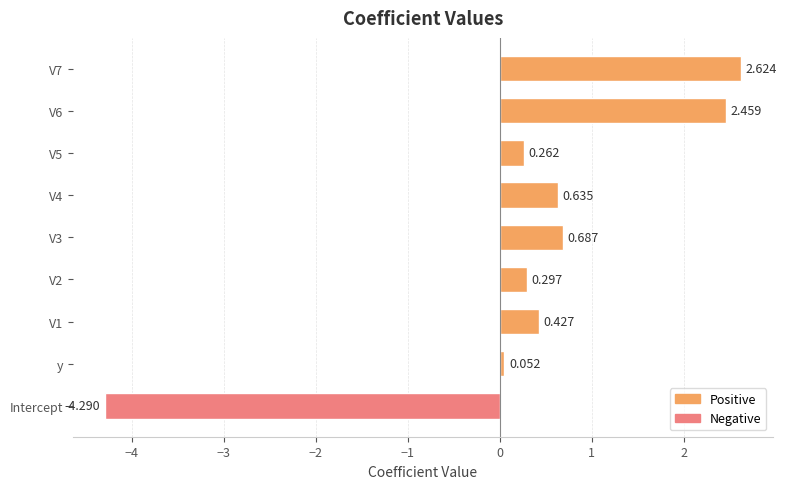

What is the difference between the maximum and minimum values?

6.9